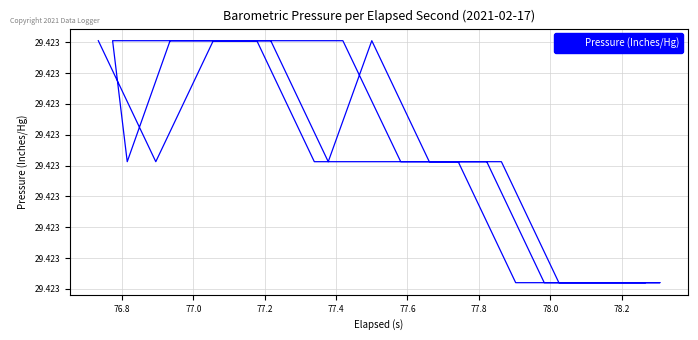

Where is the first local minimum?

76.8